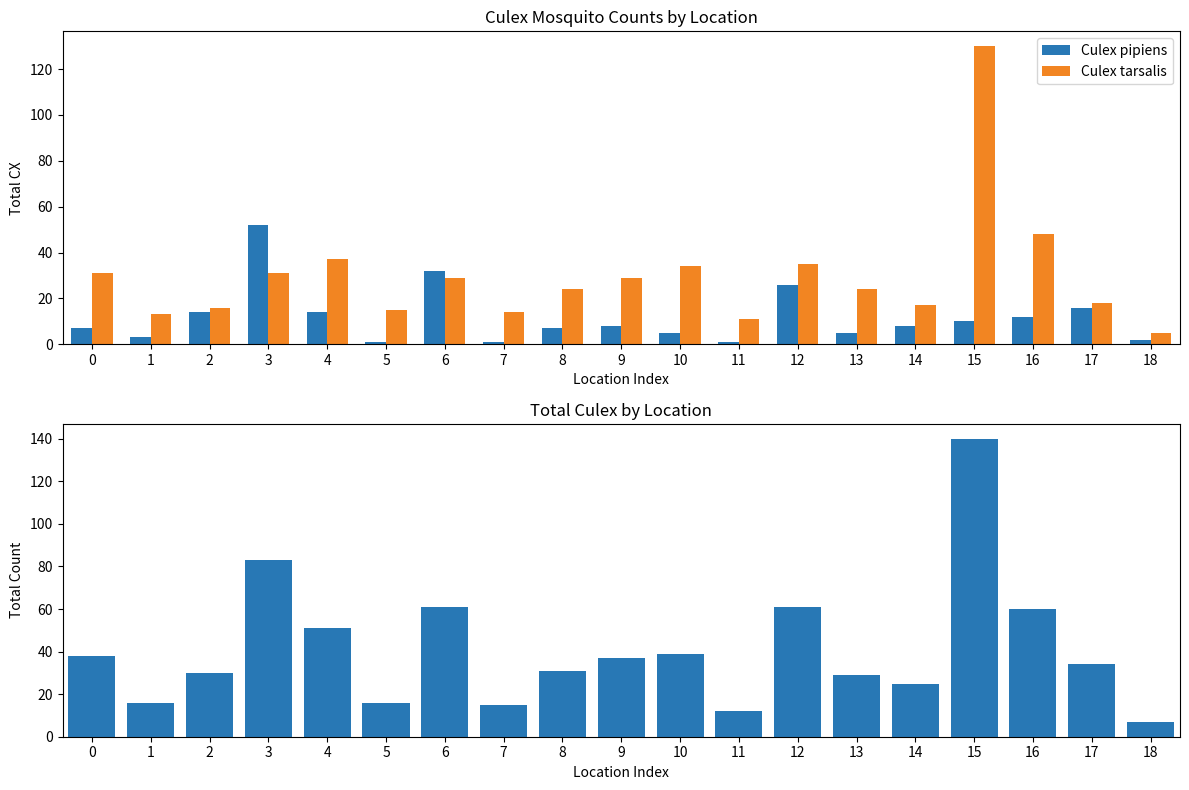

How many data points in Culex tarsalis are above 24?

9